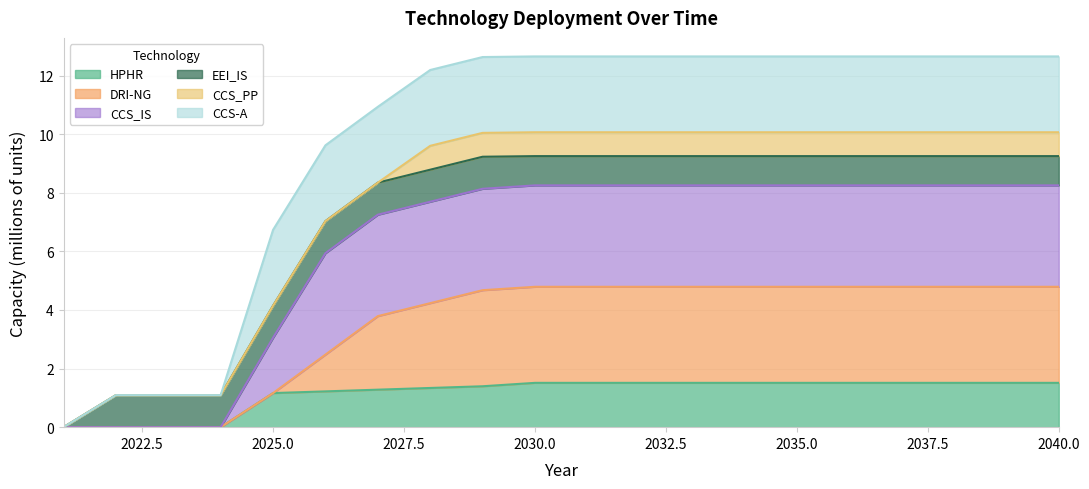

Is the value of DRI-NG at 2031 greater than the value of HPHR at 2024?

Yes